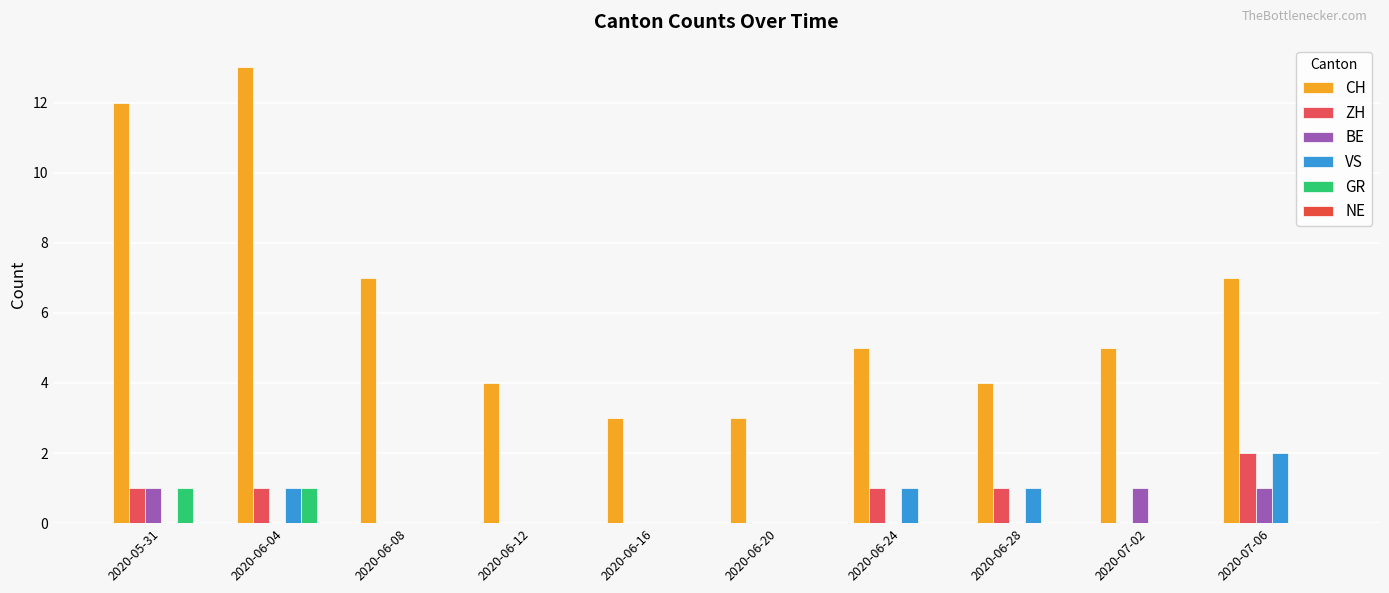

At which category does the chart reach its minimum across all series?

2020-06-08